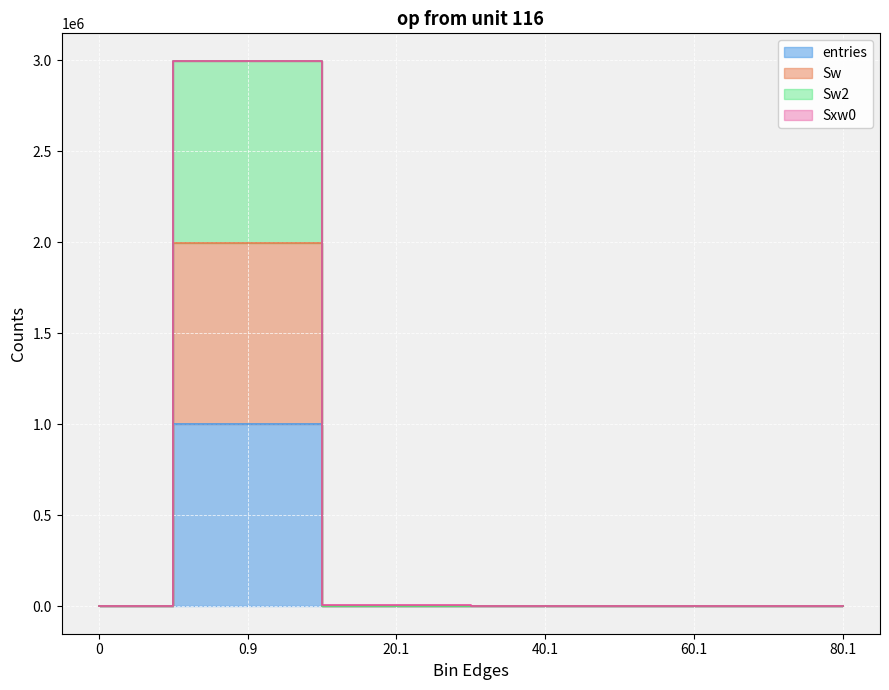

Is it true that Sw equals 0 at 0?

True